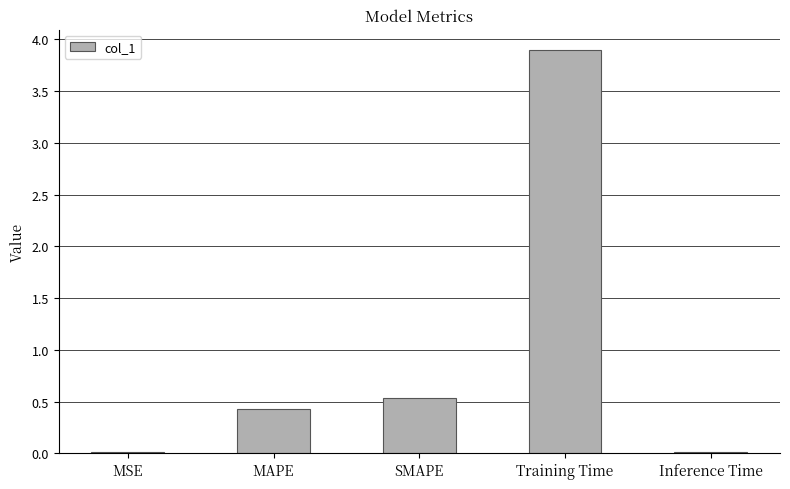

What is the sum of the values at Training Time and MSE?

3.9